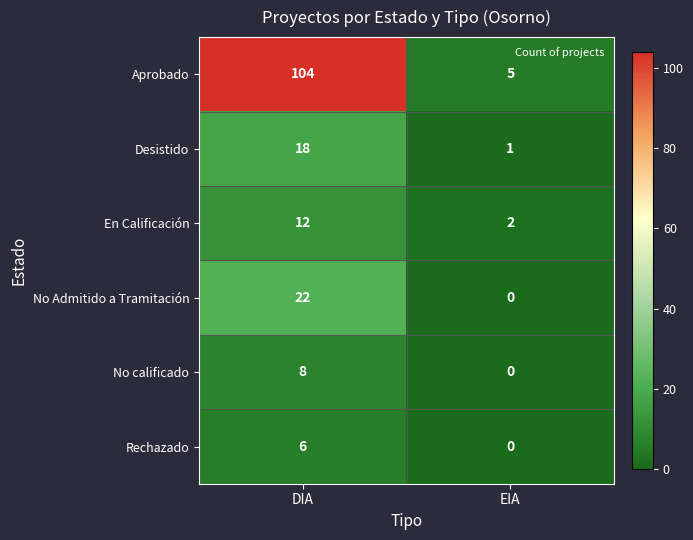

What is the difference between the highest and lowest values at EIA?

5